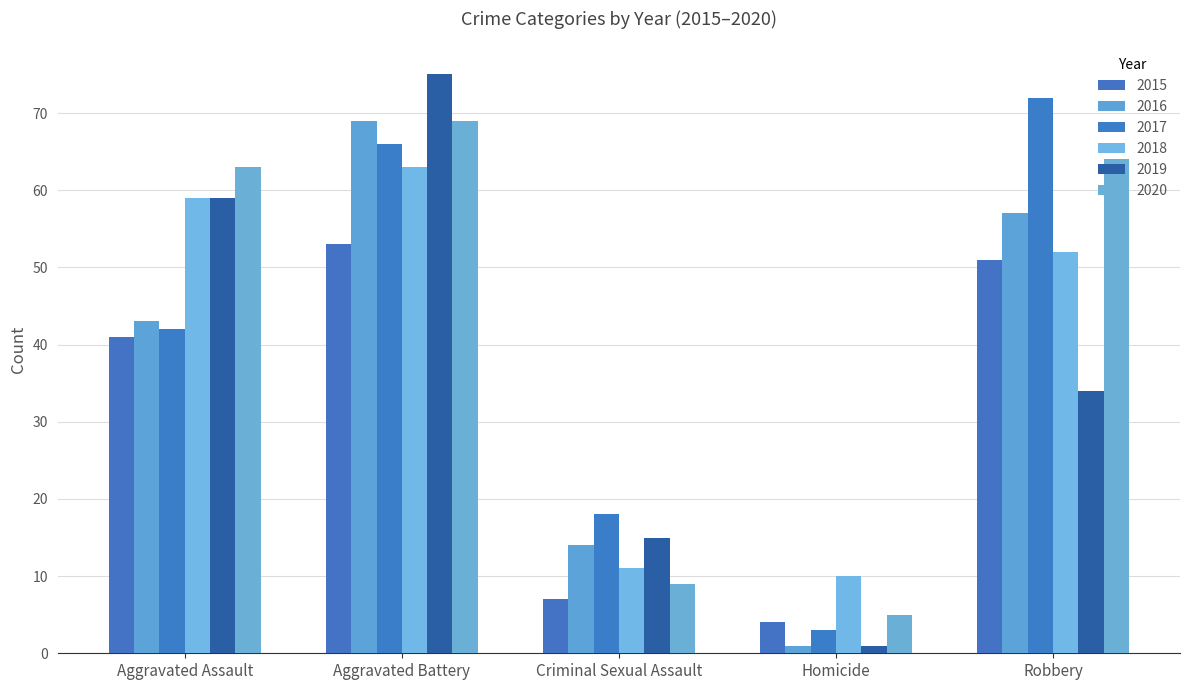

What is the maximum value for 2015?

53